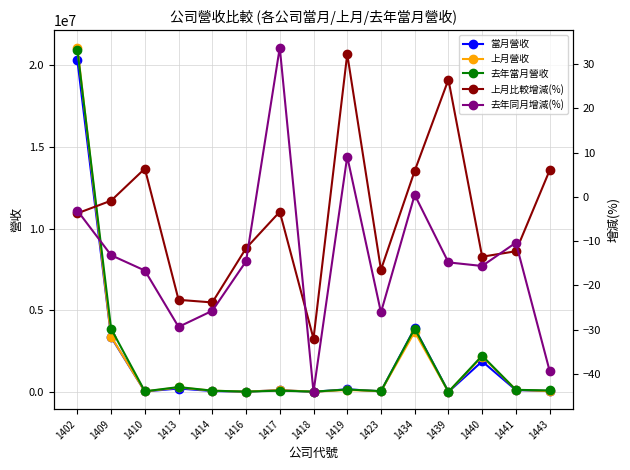

At which category does 上月比較增減(%) reach its first local valley?

1414